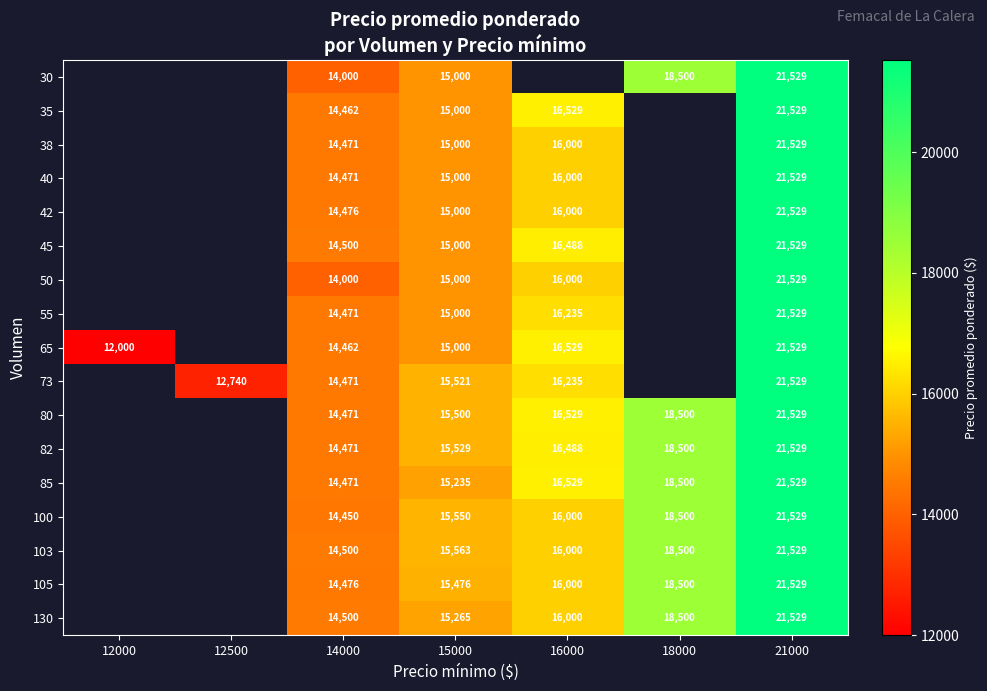

What is the sum of the 105 values at 16000 and 14000?

30476